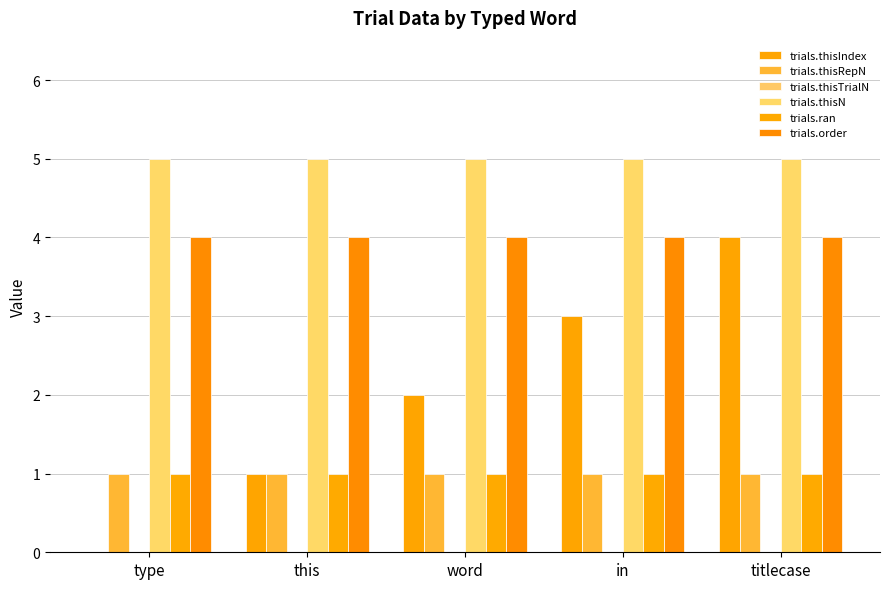

The trials.ran series shows 1 at word. True or false?

True